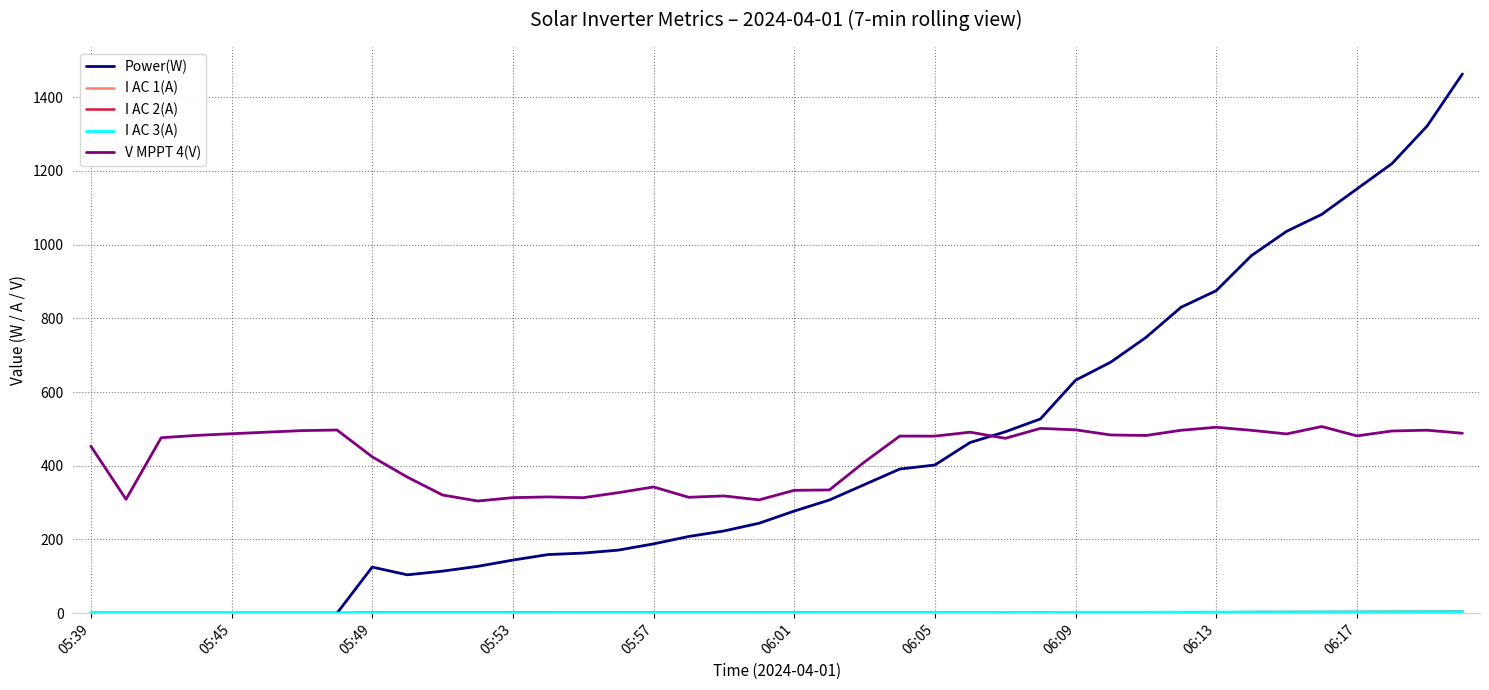

Which series has the largest range (max minus min)?

Power(W)